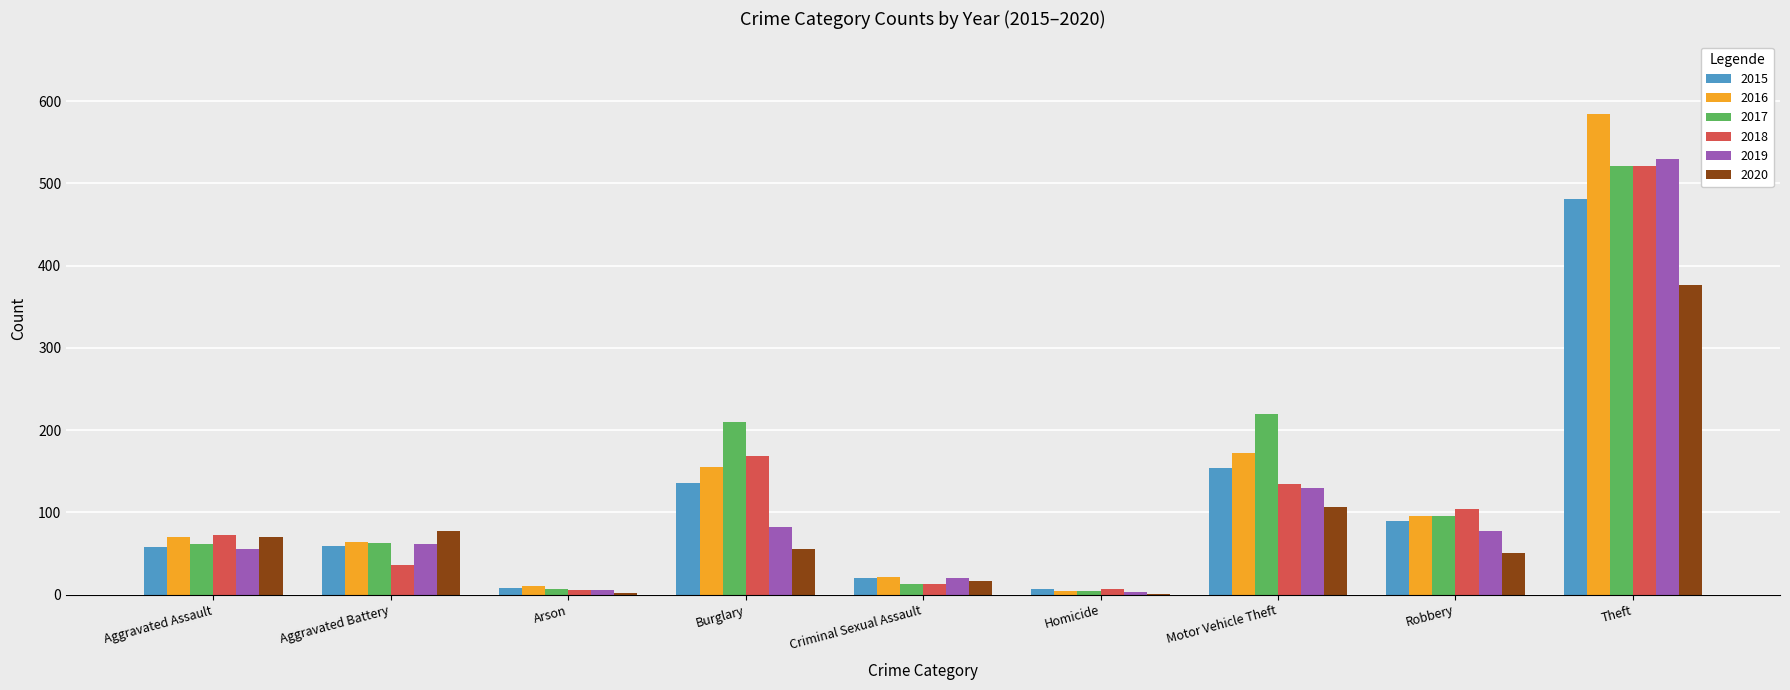

What is the total value across all series at Burglary?

806